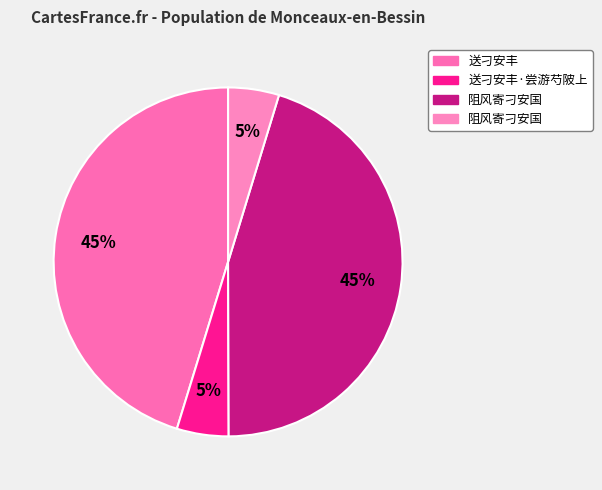

What is the largest slice in the pie chart?

送刁安丰